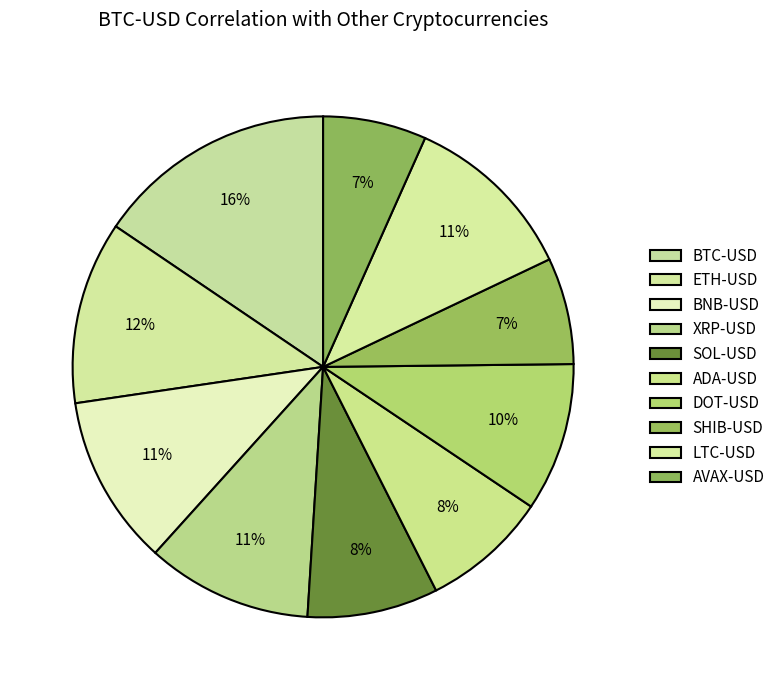

To the nearest percent, what portion does BTC-USD represent?

16%